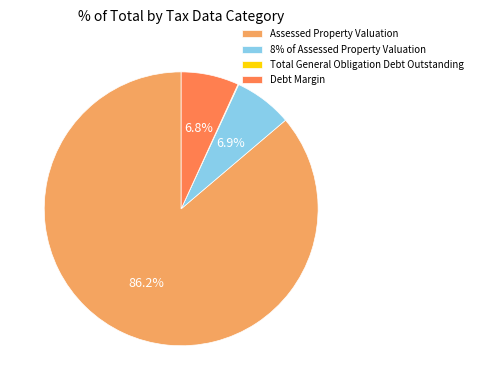

The 8% of Assessed Property Valuation slice represents 1% of the pie. True or false?

False